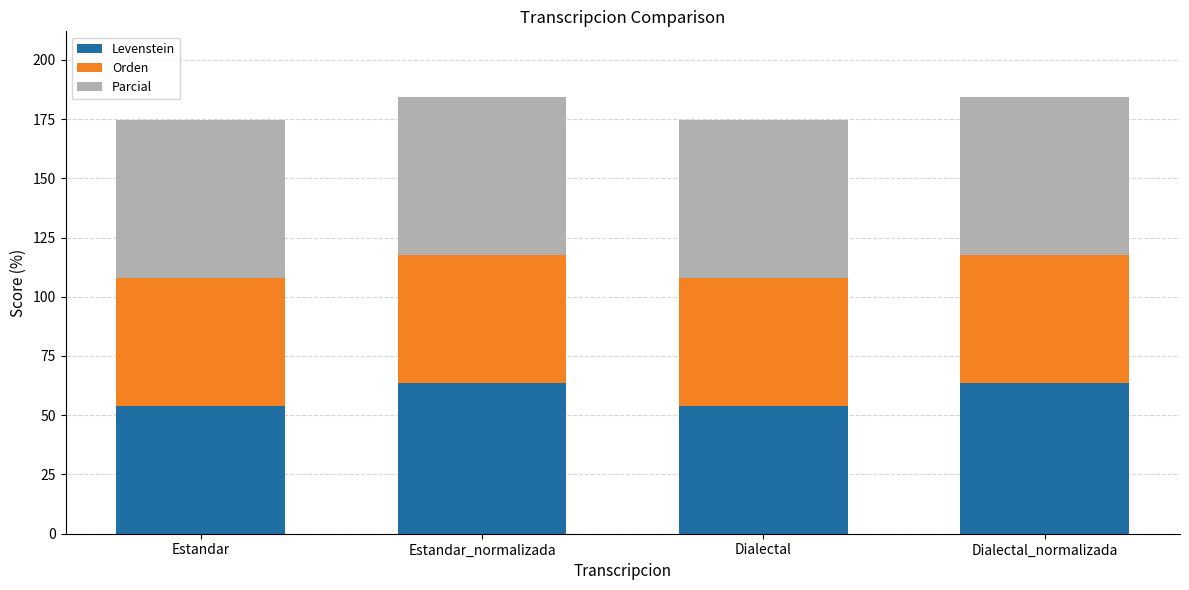

Reading left to right, what are the values for Levenstein?

53.8	63.6	53.8	63.6